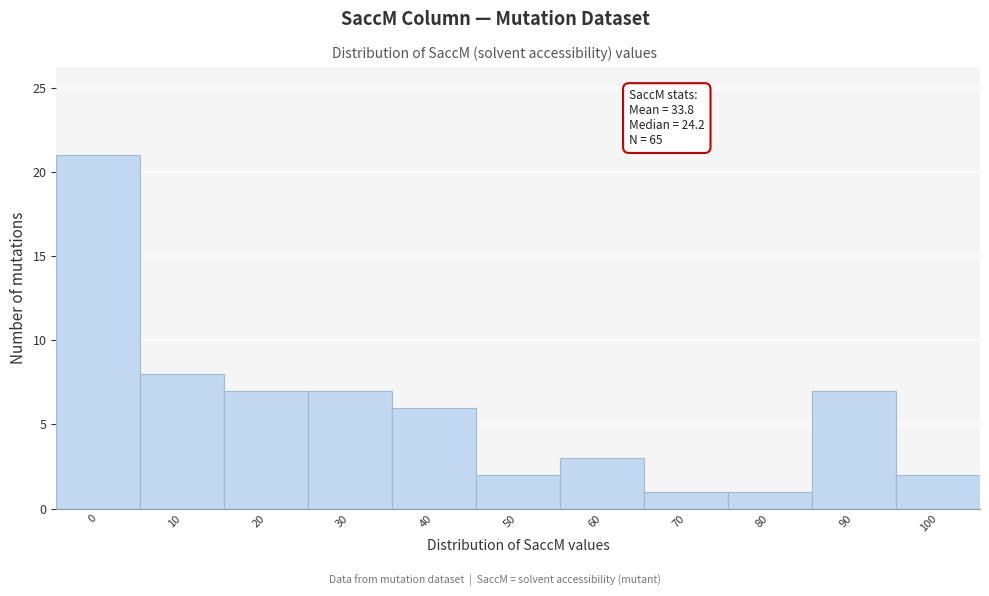

Reading left to right, transcribe all the data shown in this chart.

21	8	7	7	6	2	3	1	1	7	2